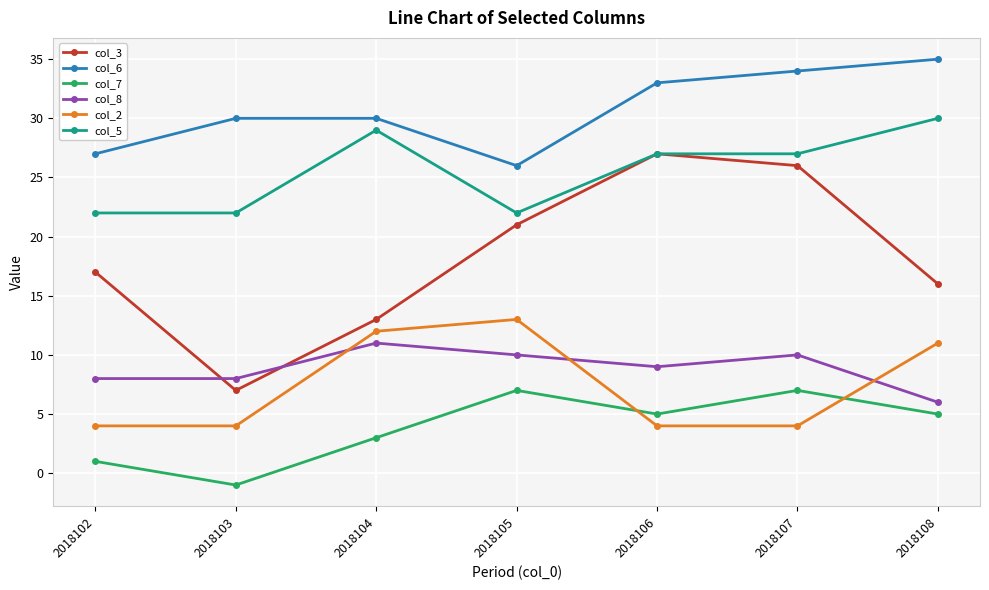

Reading right to left, transcribe all the data shown in this chart.

col_3: 16	26	27	21	13	7	17
col_6: 35	34	33	26	30	30	27
col_7: 5	7	5	7	3	-1	1
col_8: 6	10	9	10	11	8	8
col_2: 11	4	4	13	12	4	4
col_5: 30	27	27	22	29	22	22